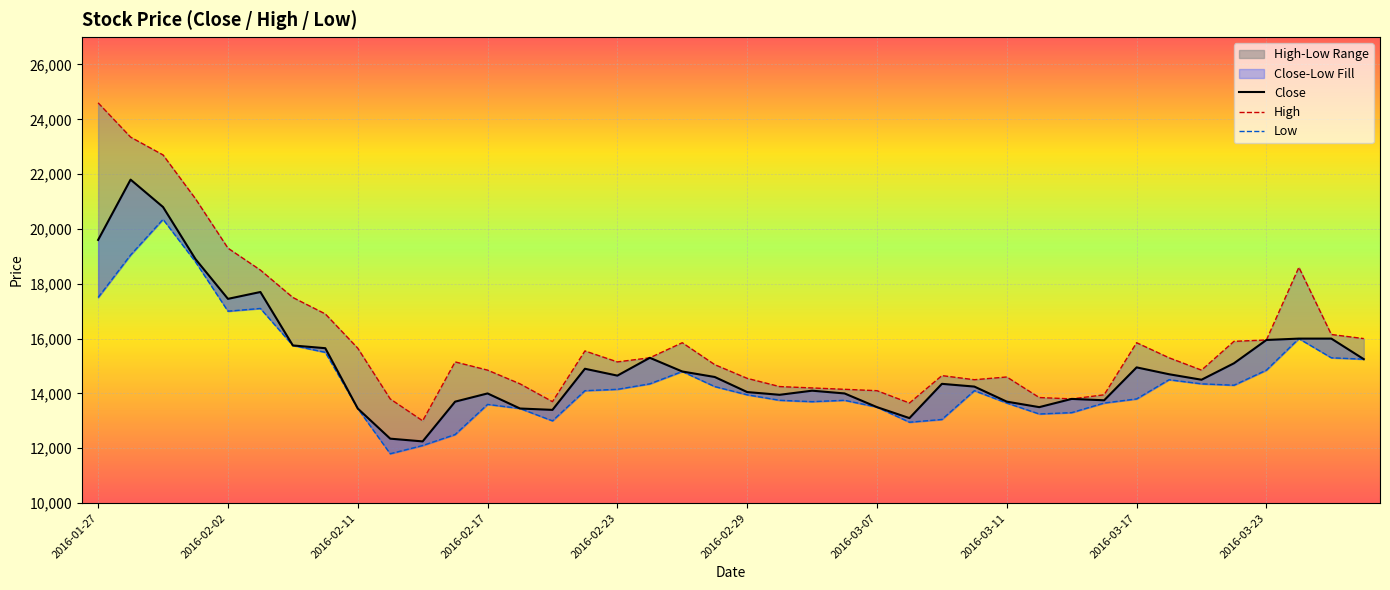

At 2016-01-29, list the series in order from largest to smallest.

High, Close, Low